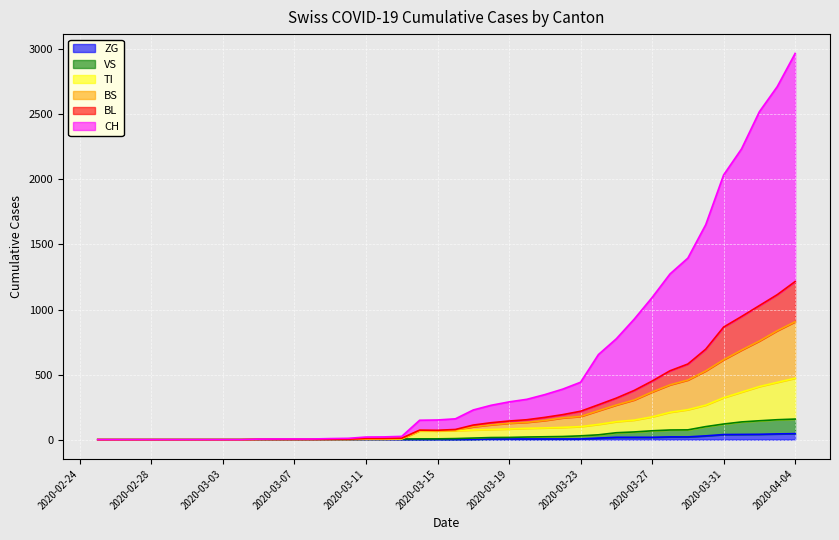

What is the value of the VS point at the 11th from the left?

2